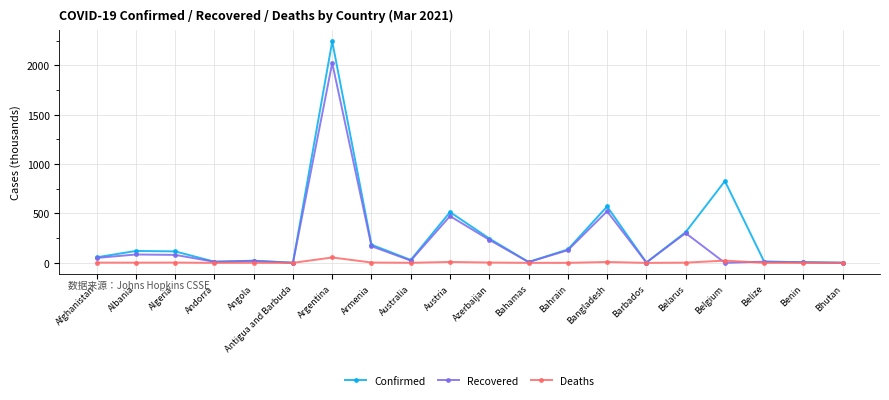

List the series in order of their overall mean, highest first.

Confirmed, Recovered, Deaths